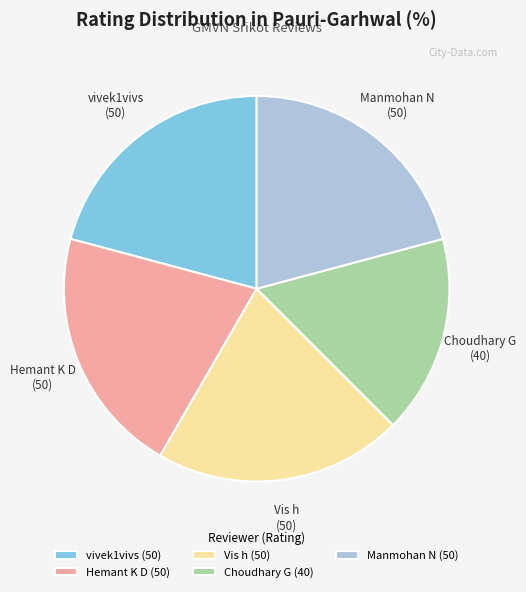

What is the ratio of the value at vivek1vivs (50) to the value at Manmohan N (50)?

1.0